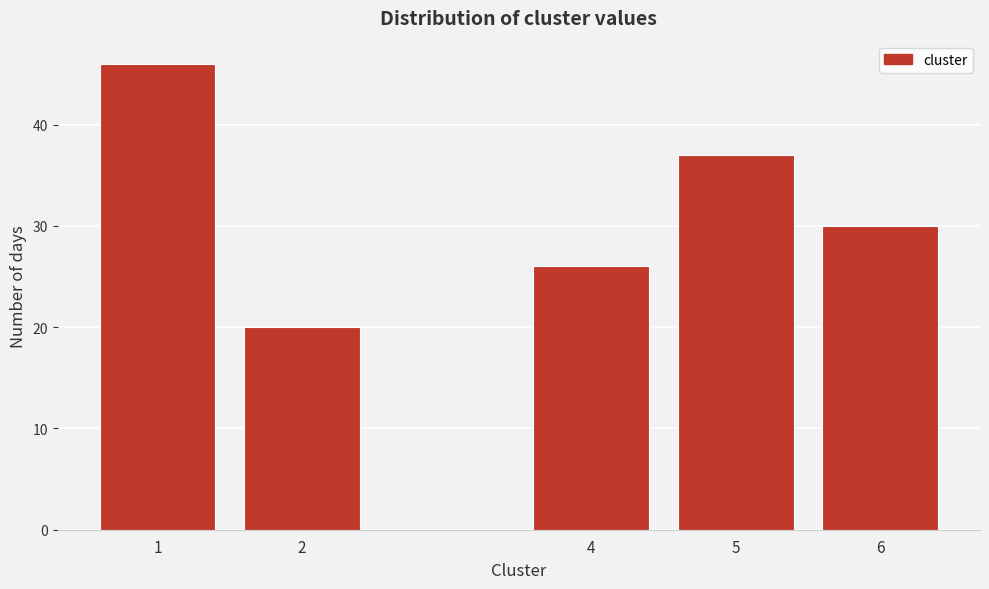

Reading left to right, what are all the values shown in this chart?

1=46	2=20	4=26	5=37	6=30